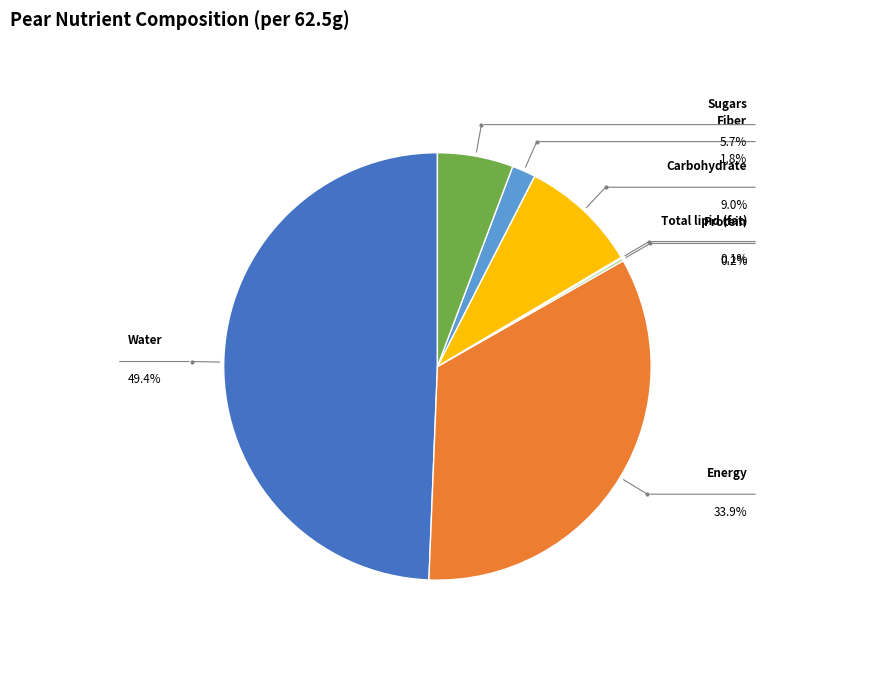

Is it true that Sugars is 1% of the pie?

False